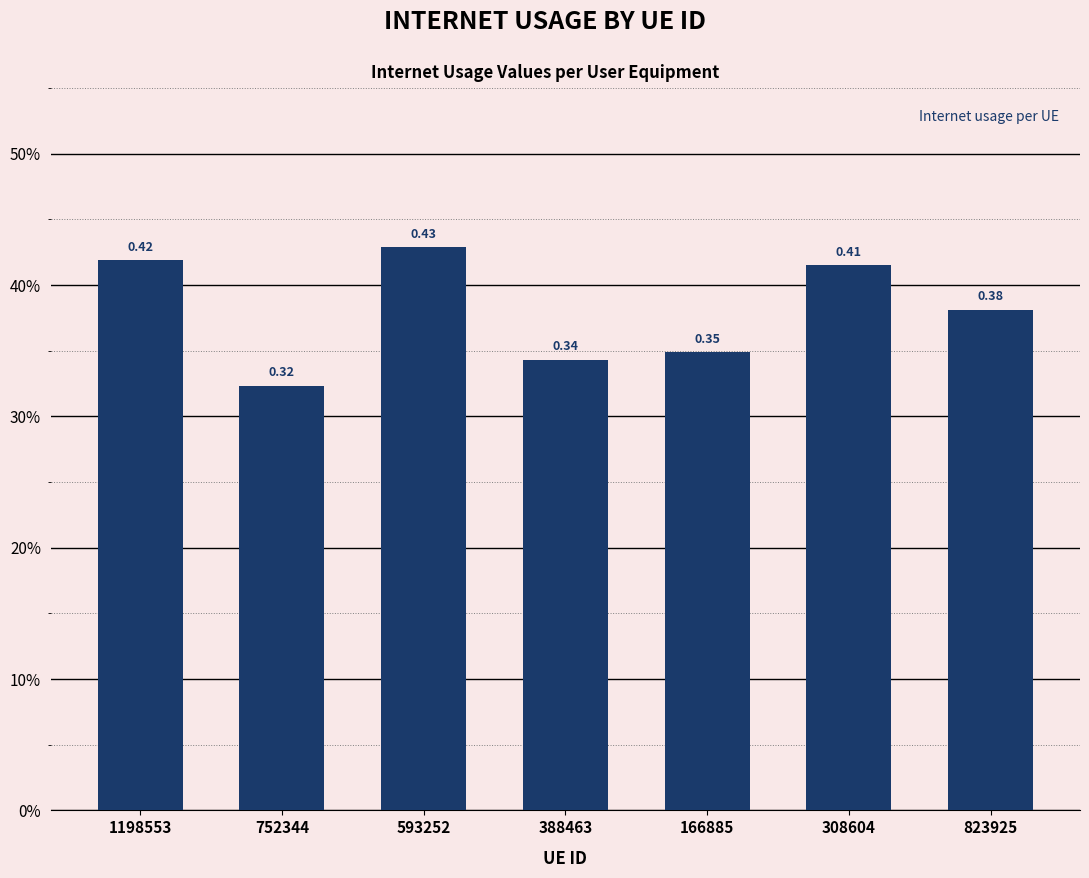

Are the bars horizontal?

No